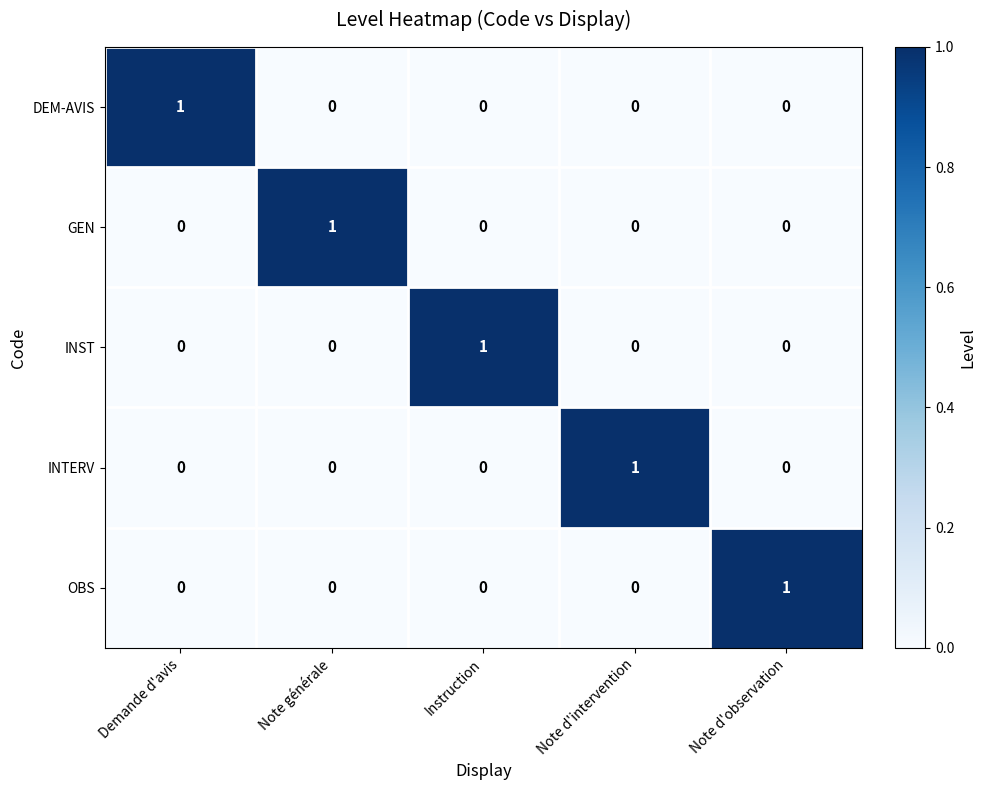

How many data points does each series have?

5